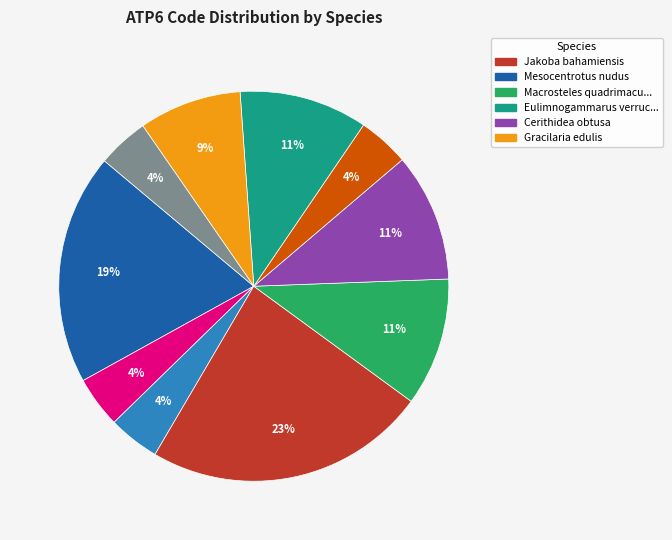

How many segments does this pie chart have?

10